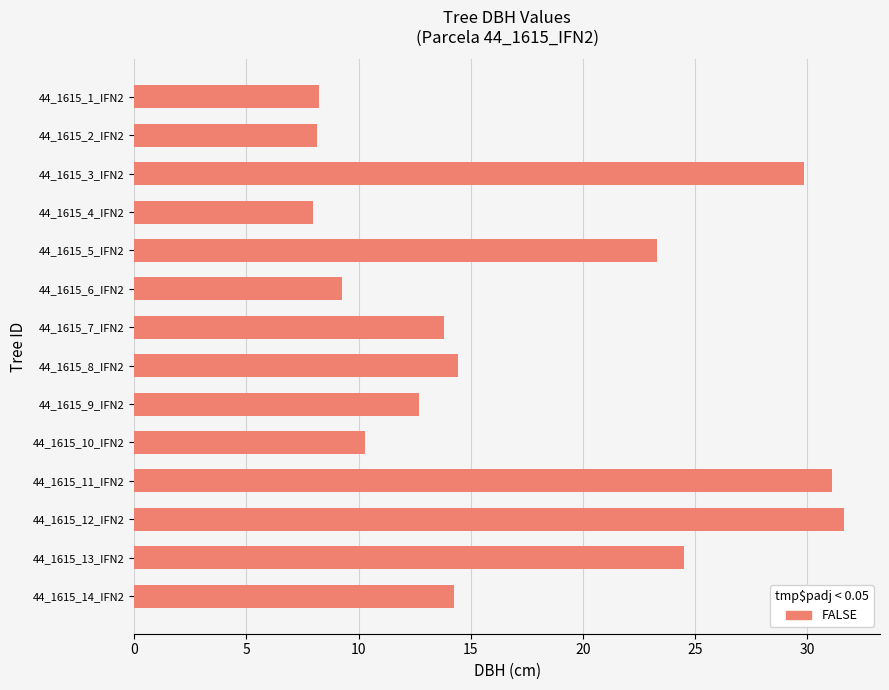

Between 44_1615_8_IFN2 and 44_1615_1_IFN2, which is larger?

44_1615_8_IFN2